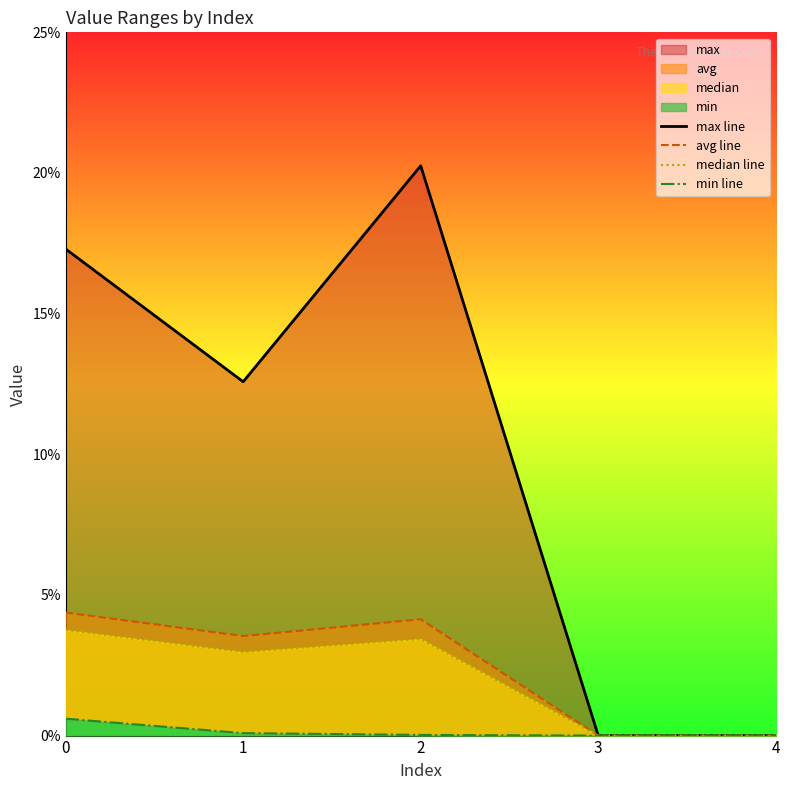

True or false: avg line and min line cross at least once.

False